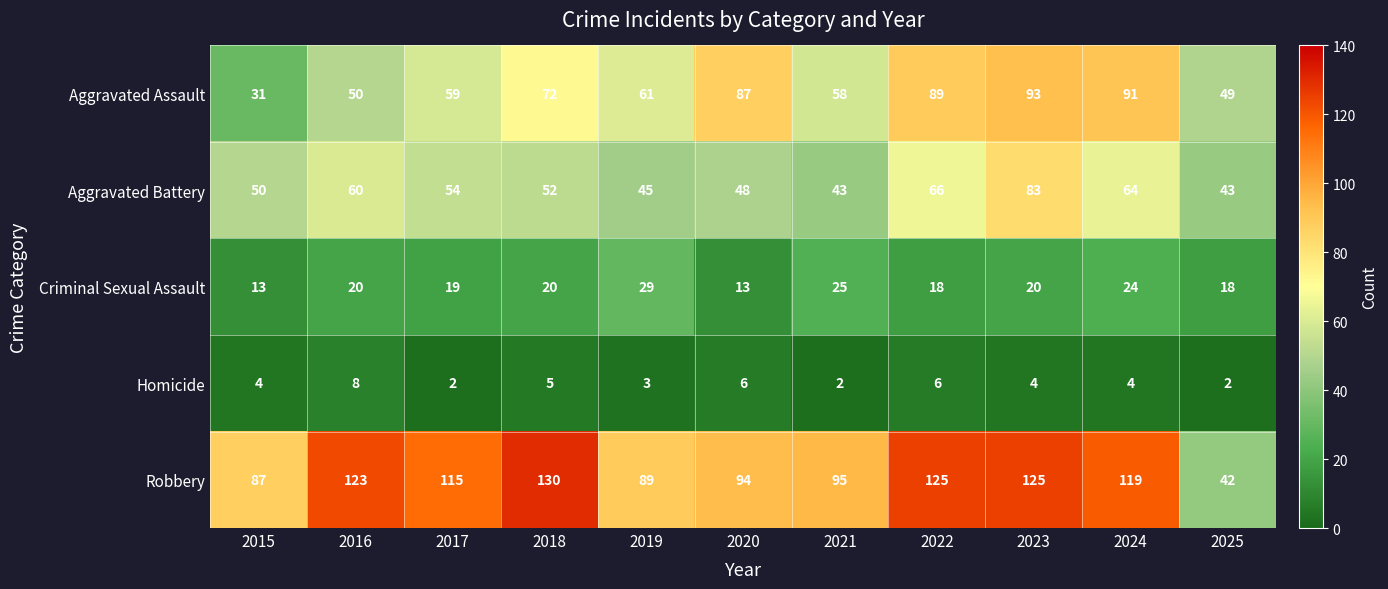

Which series has the largest total across all categories?

Robbery